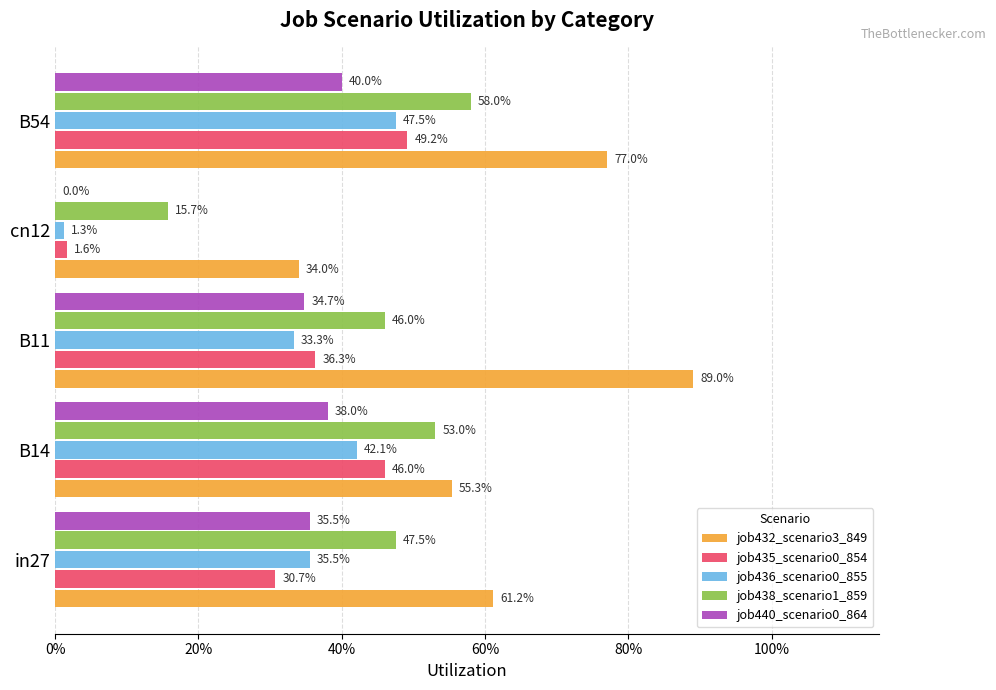

List the series in order of their peak value, lowest first.

job440_scenario0_864, job436_scenario0_855, job435_scenario0_854, job438_scenario1_859, job432_scenario3_849